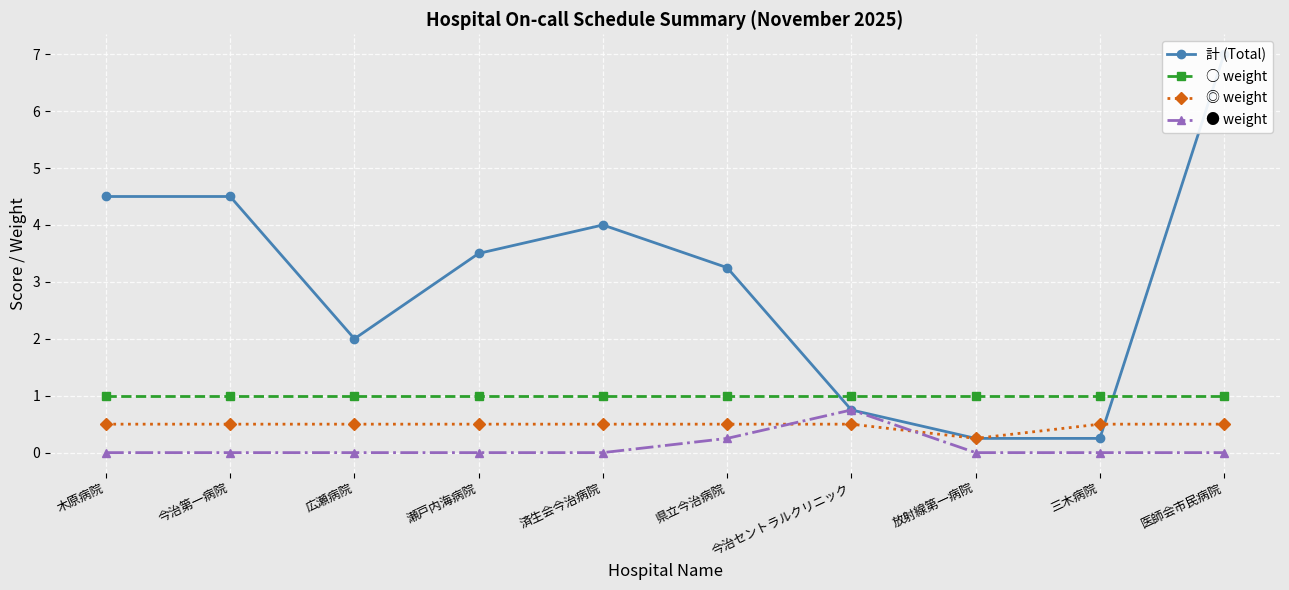

Between 県立今治病院 and 今治セントラルクリニック, which series saw the biggest shift?

計 (Total)